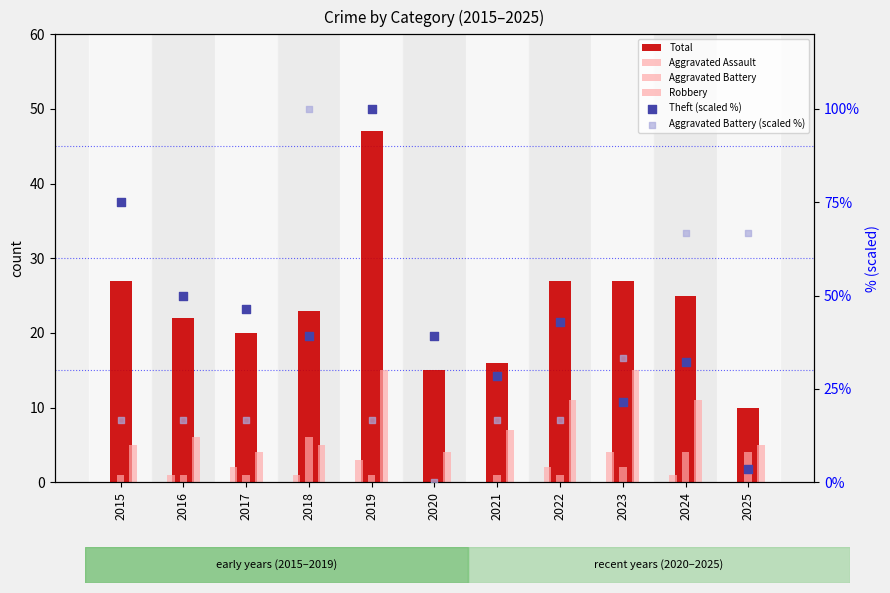

What is the total value across all series at 2022?

100.5